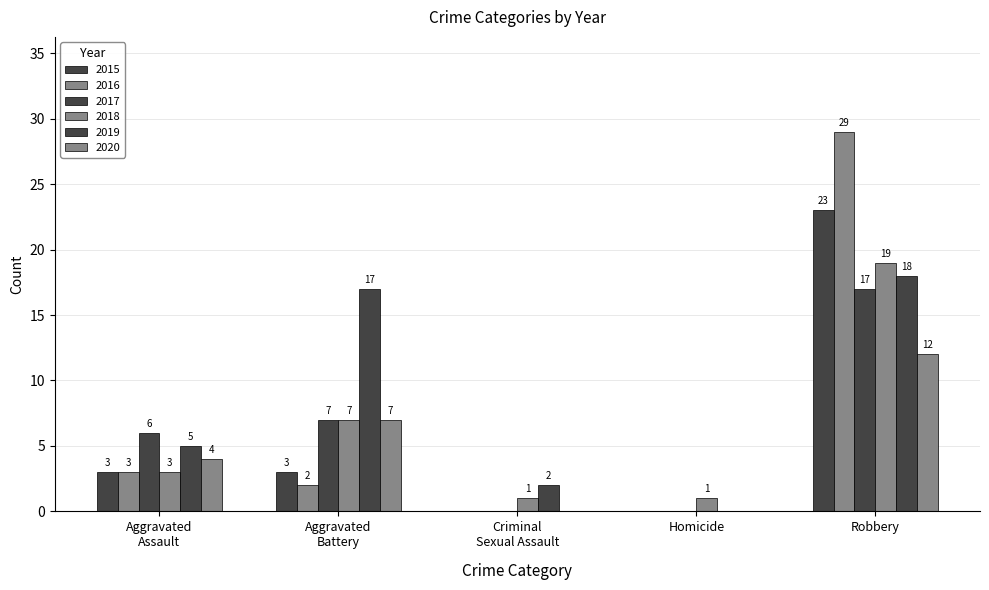

Which series has the widest spread of values?

2016